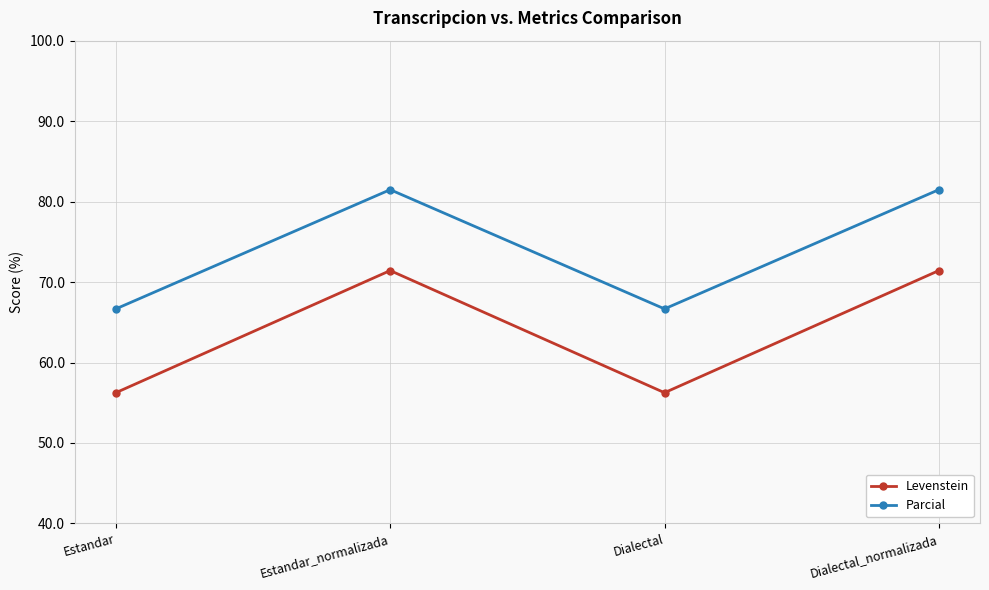

Is the value of Parcial at Dialectal greater than the value of Levenstein at Estandar?

Yes